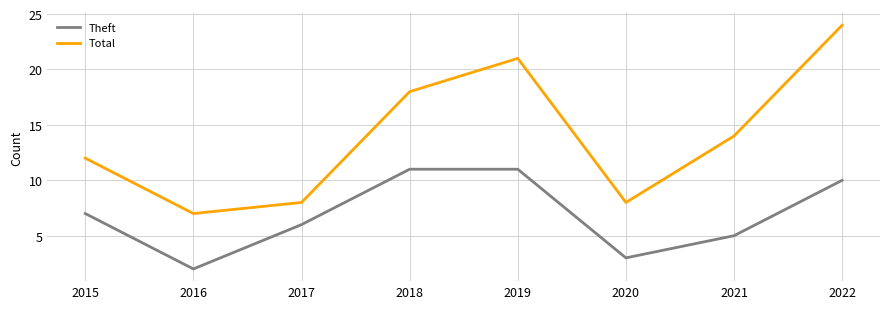

True or false: Total has more than 0 points higher than both neighbors.

True